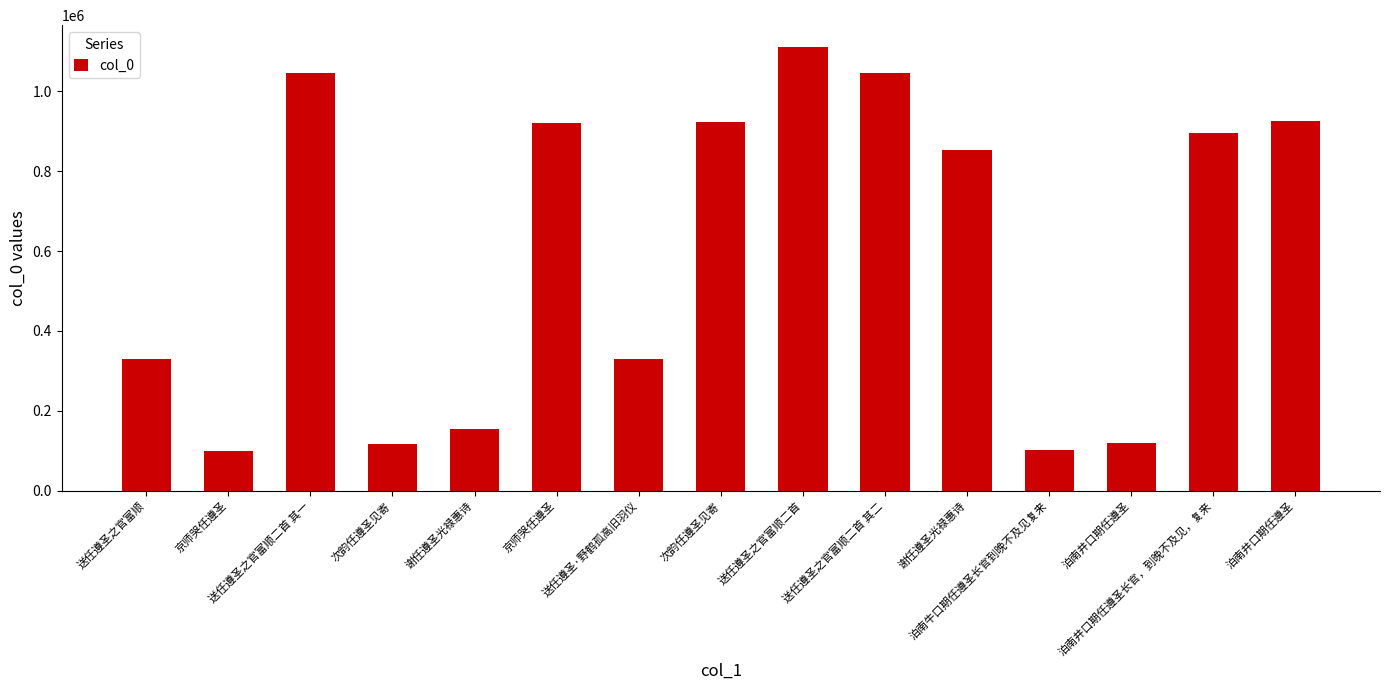

Rank the categories by value from lowest to highest.

京师哭任遵圣, 泊南牛口期任遵圣长官到晚不及见复来, 次韵任遵圣见寄, 泊南井口期任遵圣, 谢任遵圣光禄惠诗, 送任遵圣之官富顺, 送任遵圣·野鹤孤高旧羽仪, 谢任遵圣光禄惠诗, 泊南井口期任遵圣长官，到晚不及见，复来, 京师哭任遵圣, 次韵任遵圣见寄, 泊南井口期任遵圣, 送任遵圣之官富顺二首 其一, 送任遵圣之官富顺二首 其二, 送任遵圣之官富顺二首